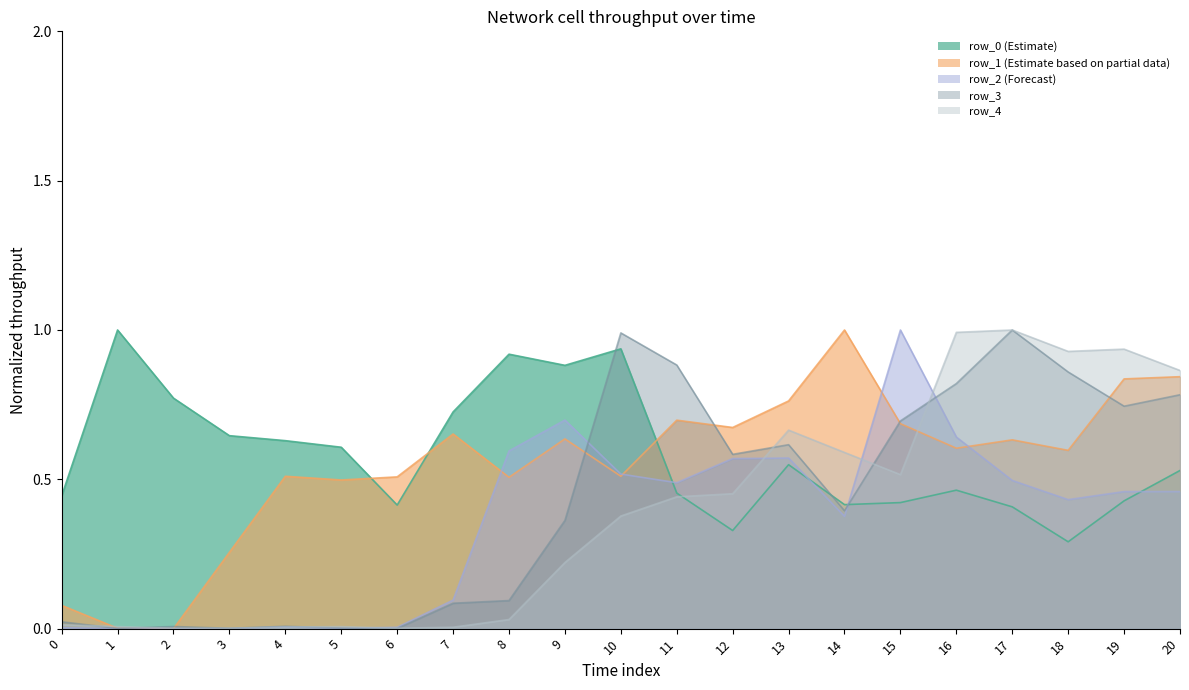

How many distinct data groups are displayed?

5